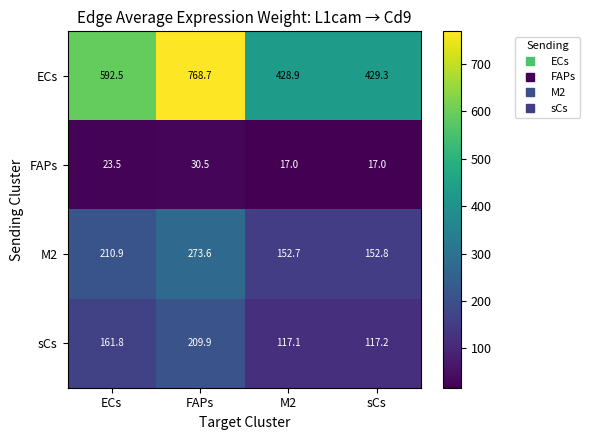

What is the total value across all series at ECs?

988.7